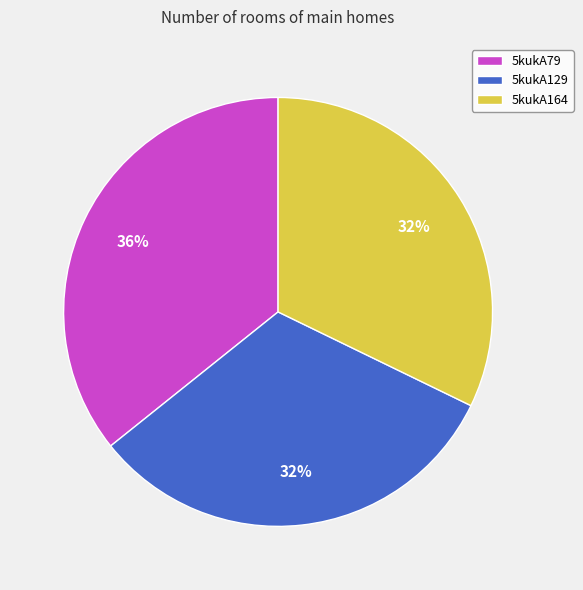

To the nearest percent, what portion does 5kukA129 represent?

32%